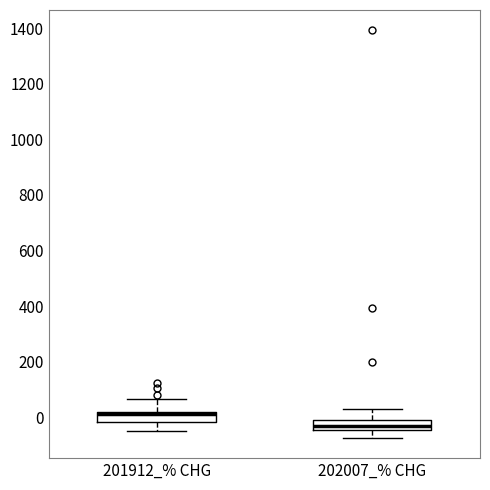

Where is the upper edge of the box for 201912_% CHG on the y-axis? The values are not printed on the chart, so give them approximately, as read against the axis.

20